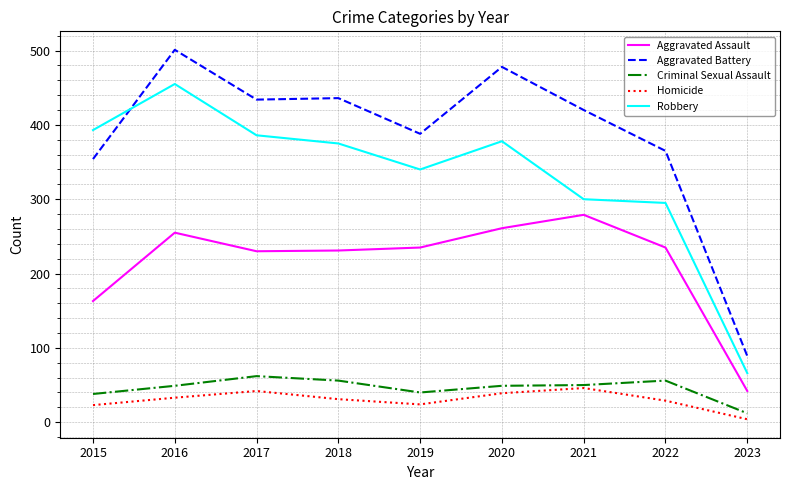

Where is the first local maximum for Aggravated Battery?

2016